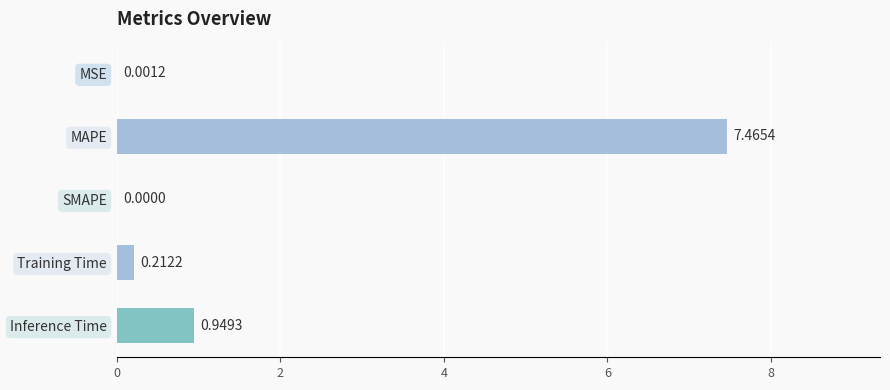

What is the sum of all values?

8.6